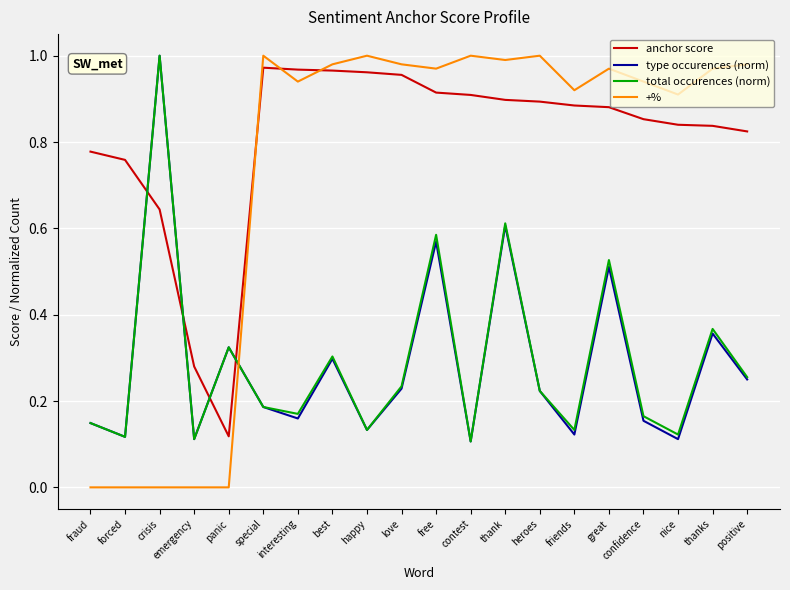

After their last crossing, which series has the higher values: +% or type occurences (norm)?

+%